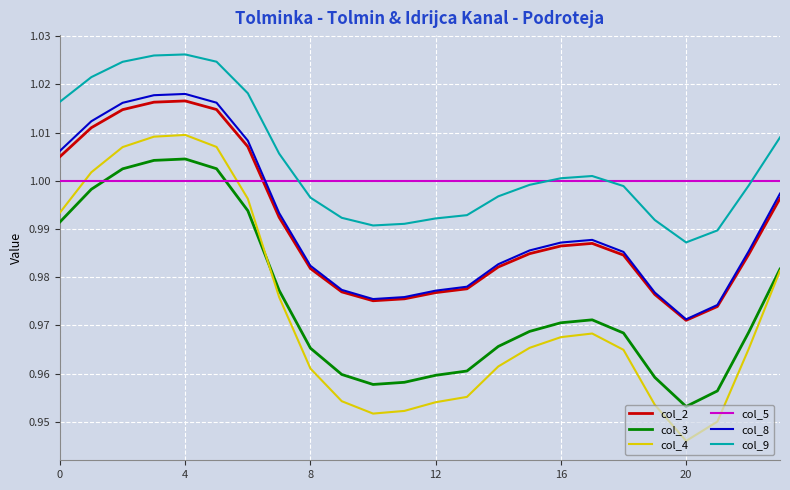

True or false: col_9 and col_3 cross at least once.

False